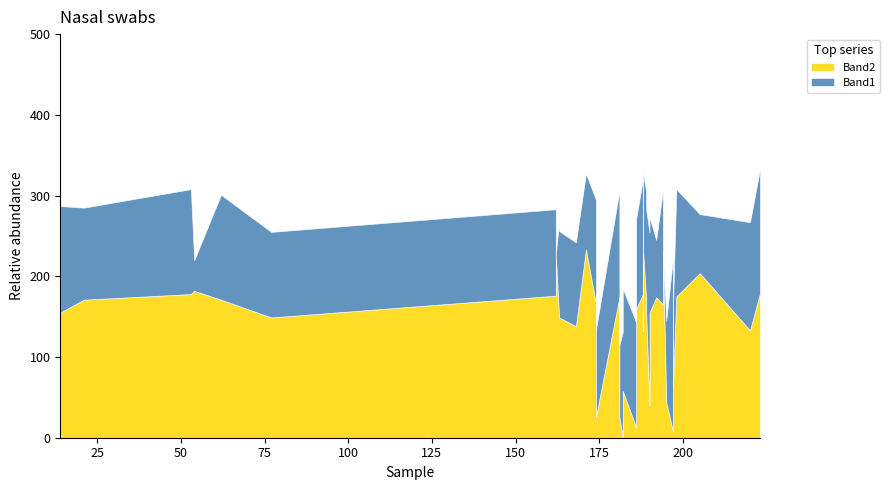

Count the number of categories in the chart.

40